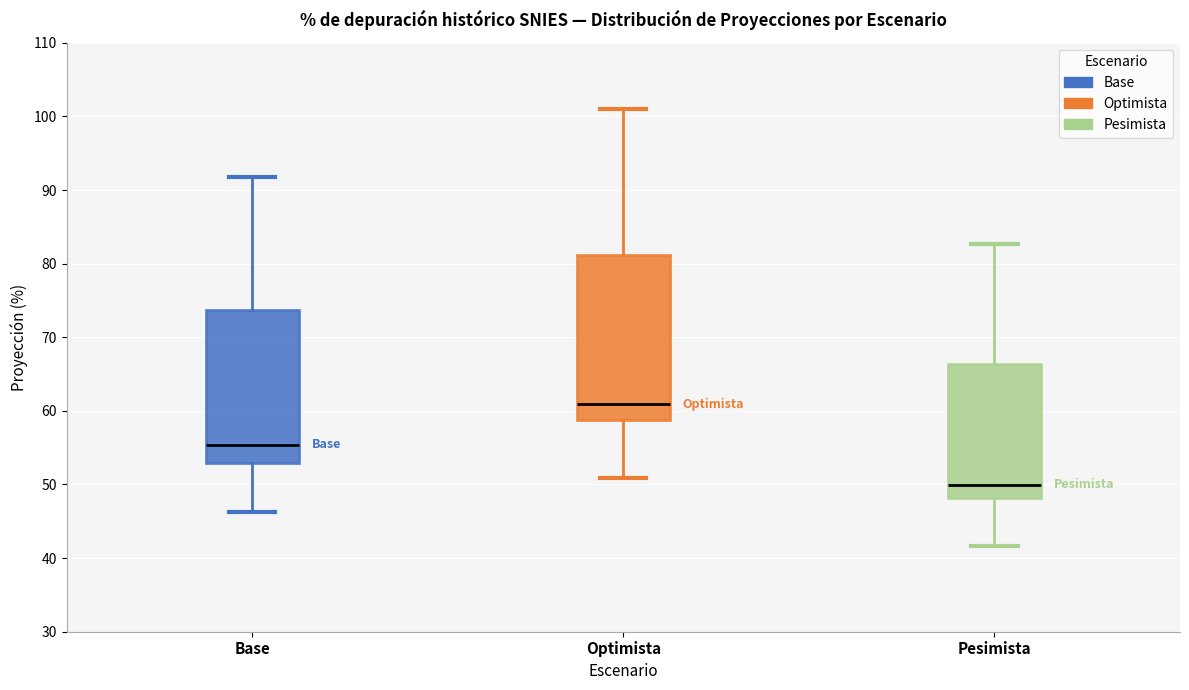

Which box's median line is the lowest?

Pesimista